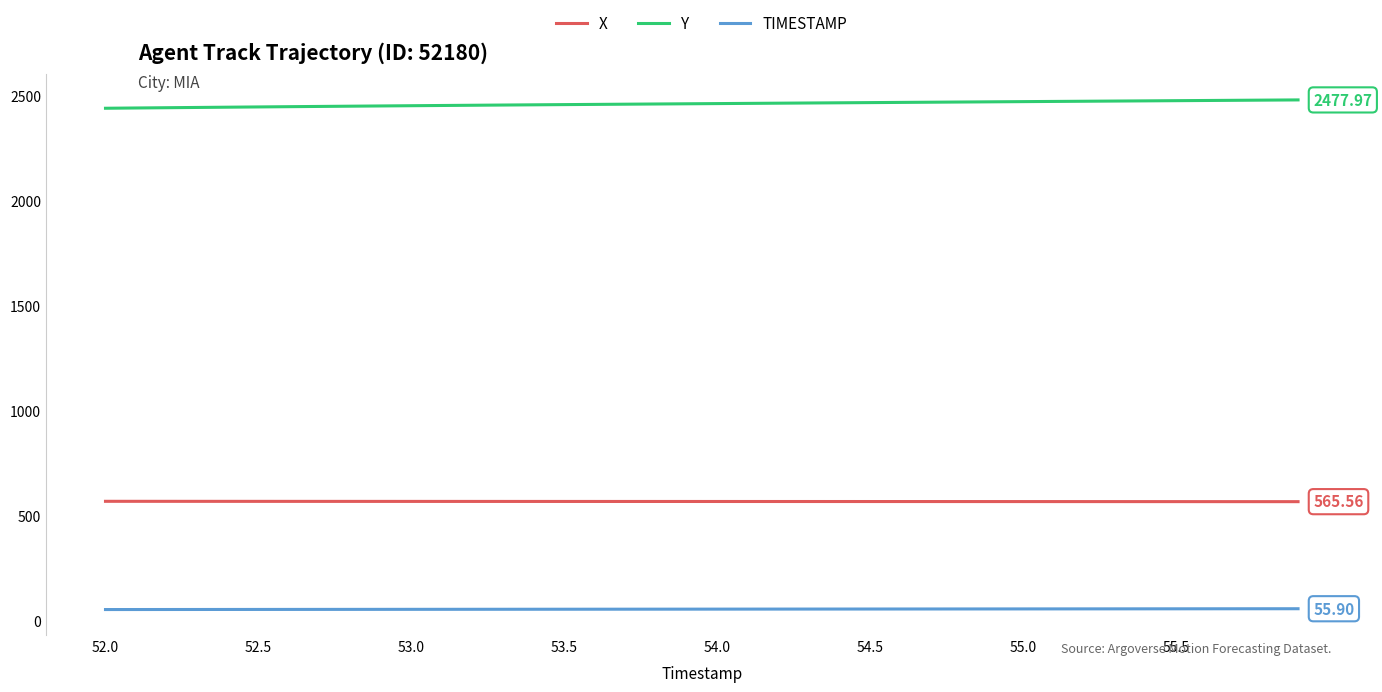

Rank the series by their average value, from lowest to highest.

TIMESTAMP, X, Y